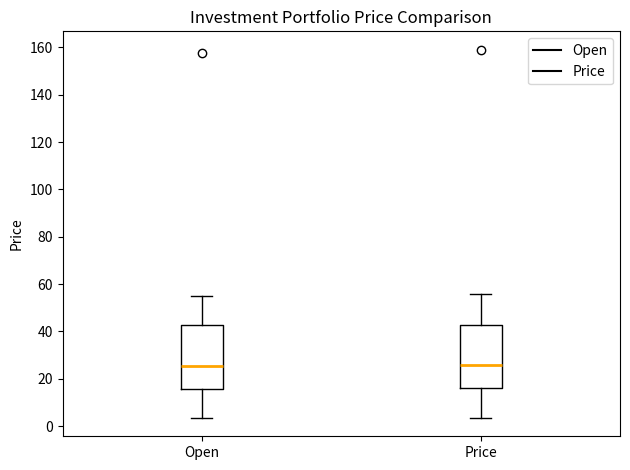

Reading left to right, read every box against the y-axis: the position of its median line, the range the box covers, and the ends of its whiskers. The values are not printed on the chart, so give them approximately, as read against the axis.

Open: median 26, box 16 to 42, whiskers 4 to 56
Price: median 26, box 16 to 42, whiskers 4 to 56